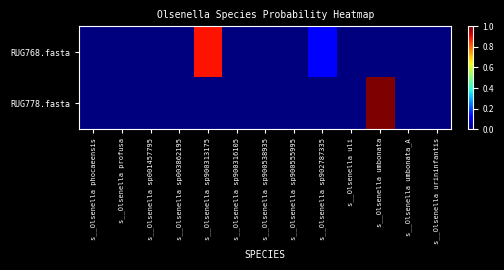

What is the greatest value displayed?

1.0